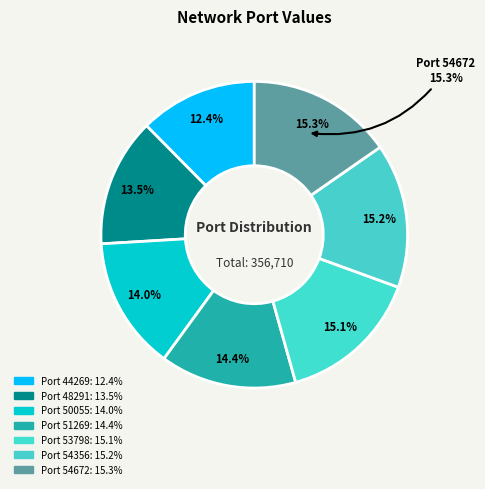

To the nearest percent, what percentage of the pie is 51269?

14%